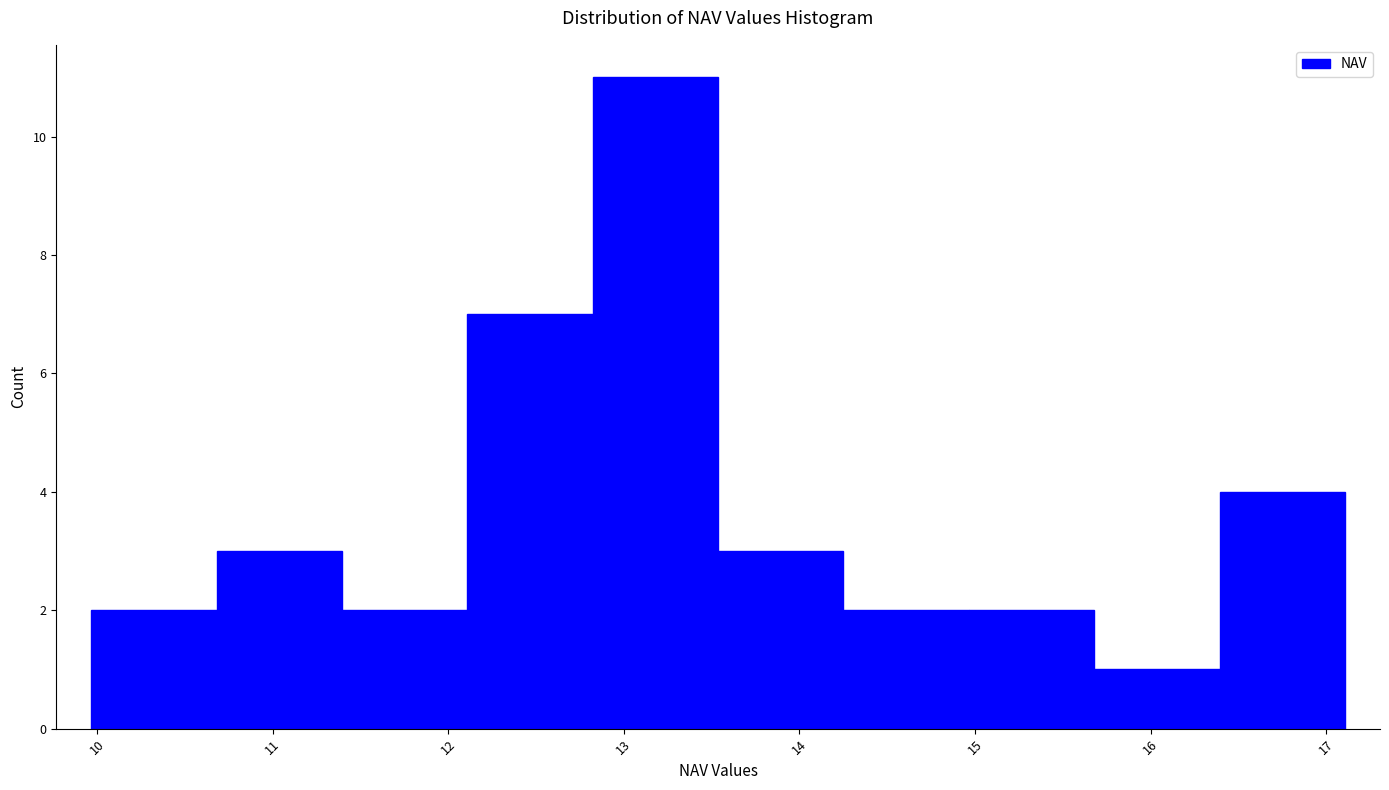

Which range on the x-axis has the tallest bar?

12.8 to 13.5